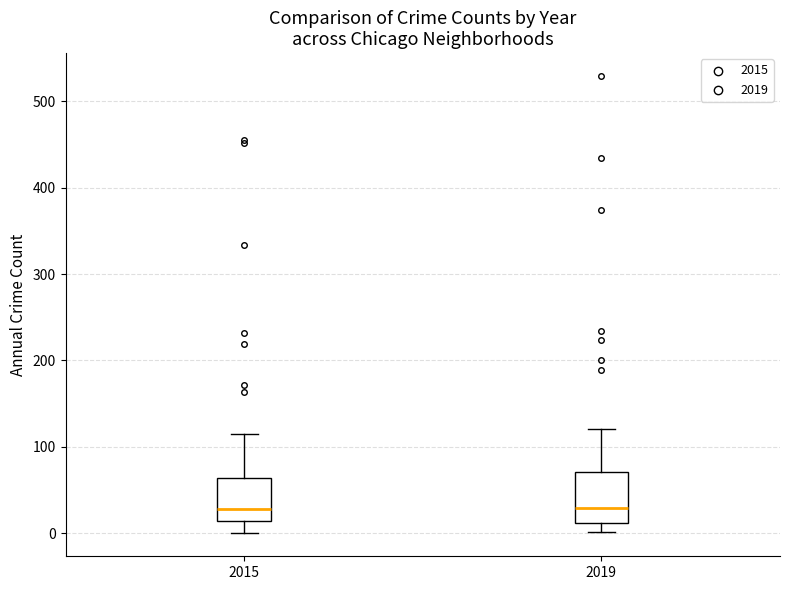

Where does the median line of the box at x = 2019 sit on the y-axis? The values are not printed on the chart, so give them approximately, as read against the axis.

30